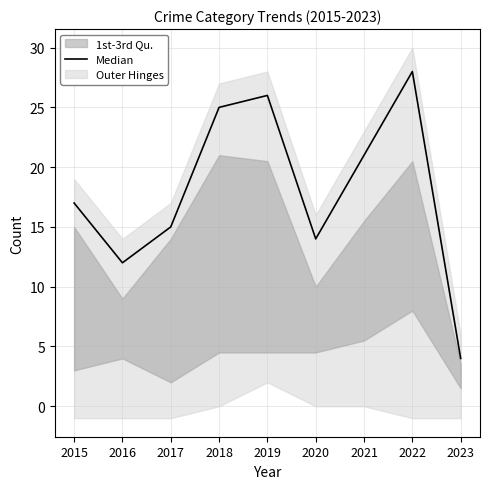

Which has a higher value, 2022 or 2017?

2022